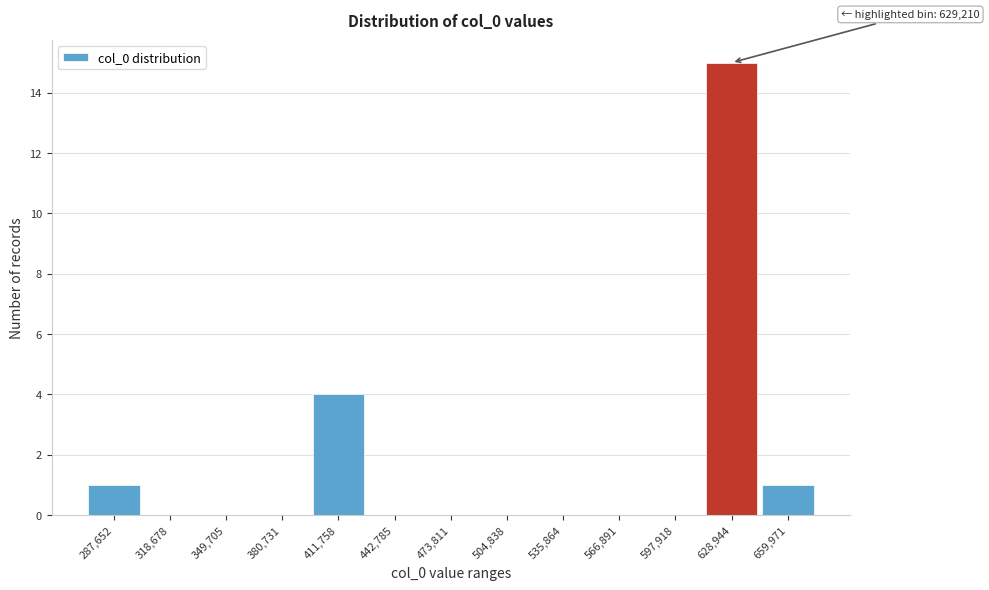

Reading left to right, what are all the values shown in this chart?

287,652=1	318,678=0	349,705=0	380,731=0	411,758=4	442,785=0	473,811=0	504,838=0	535,864=0	566,891=0	597,918=0	628,944=15	659,971=1